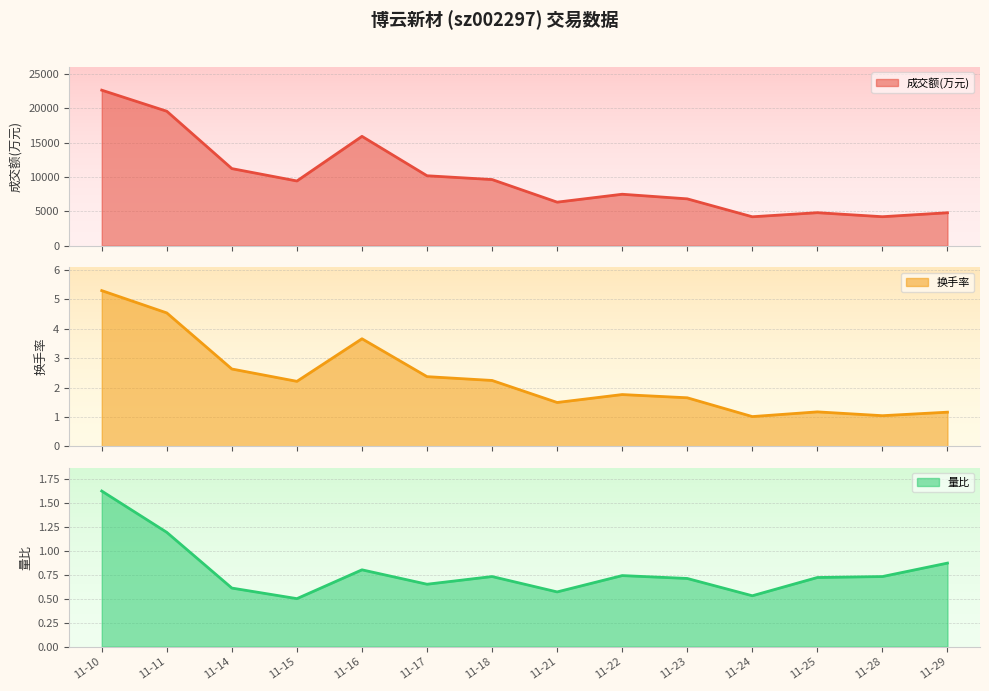

True or false: 成交额(万元) and 量比 intersect in this chart.

False